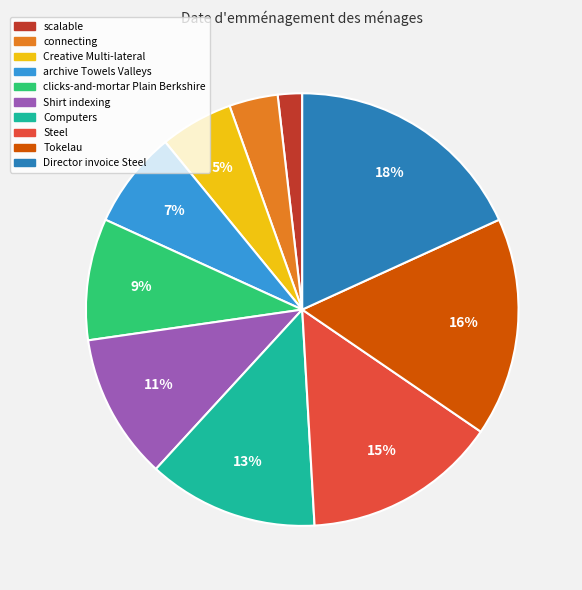

Combined, do connecting and Tokelau account for over 50%?

No